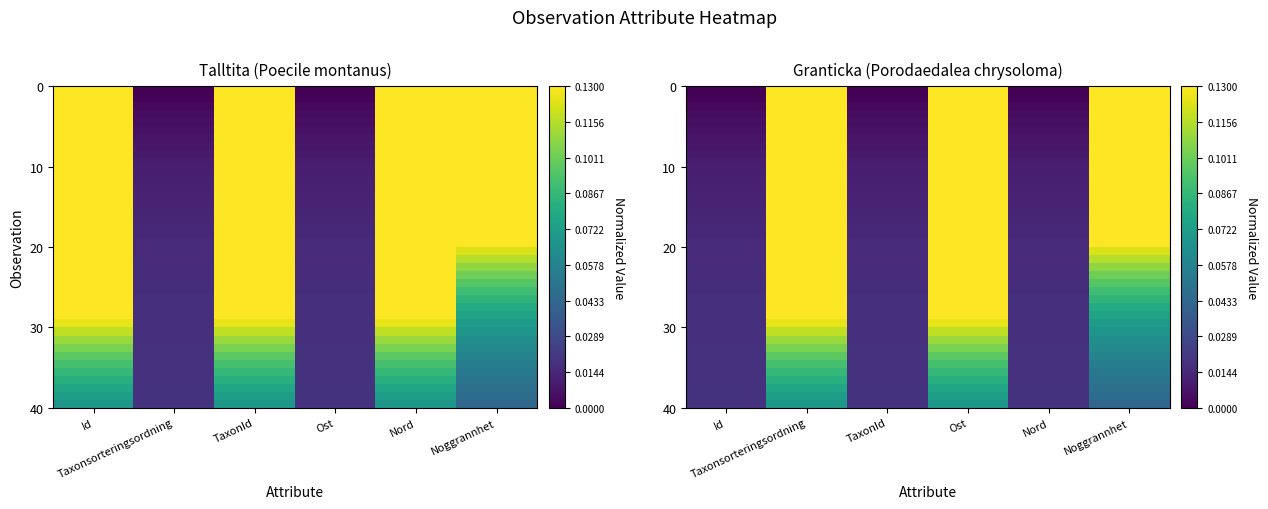

At how many categories does at least one series exceed 0?

6